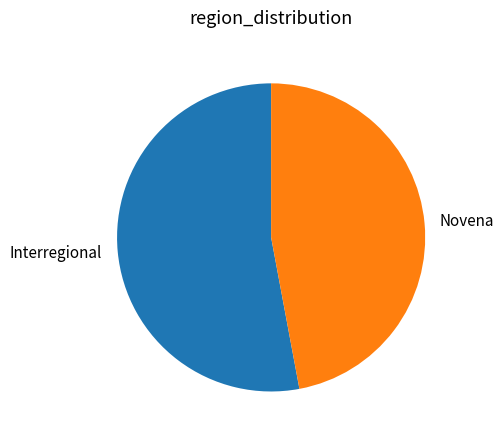

What is the ratio of the value at Novena to the value at Interregional?

0.9